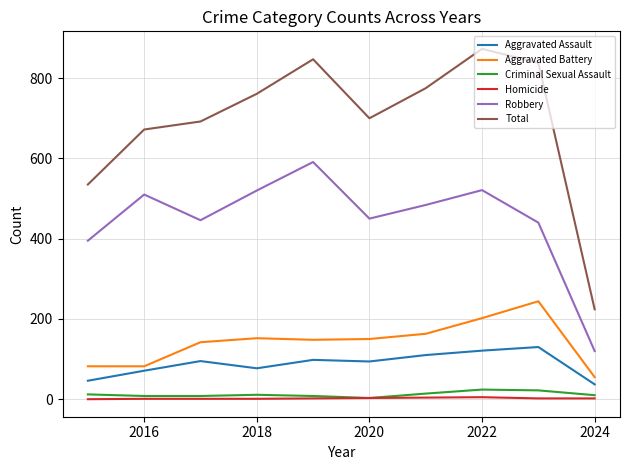

Which series has the widest spread of values?

Total